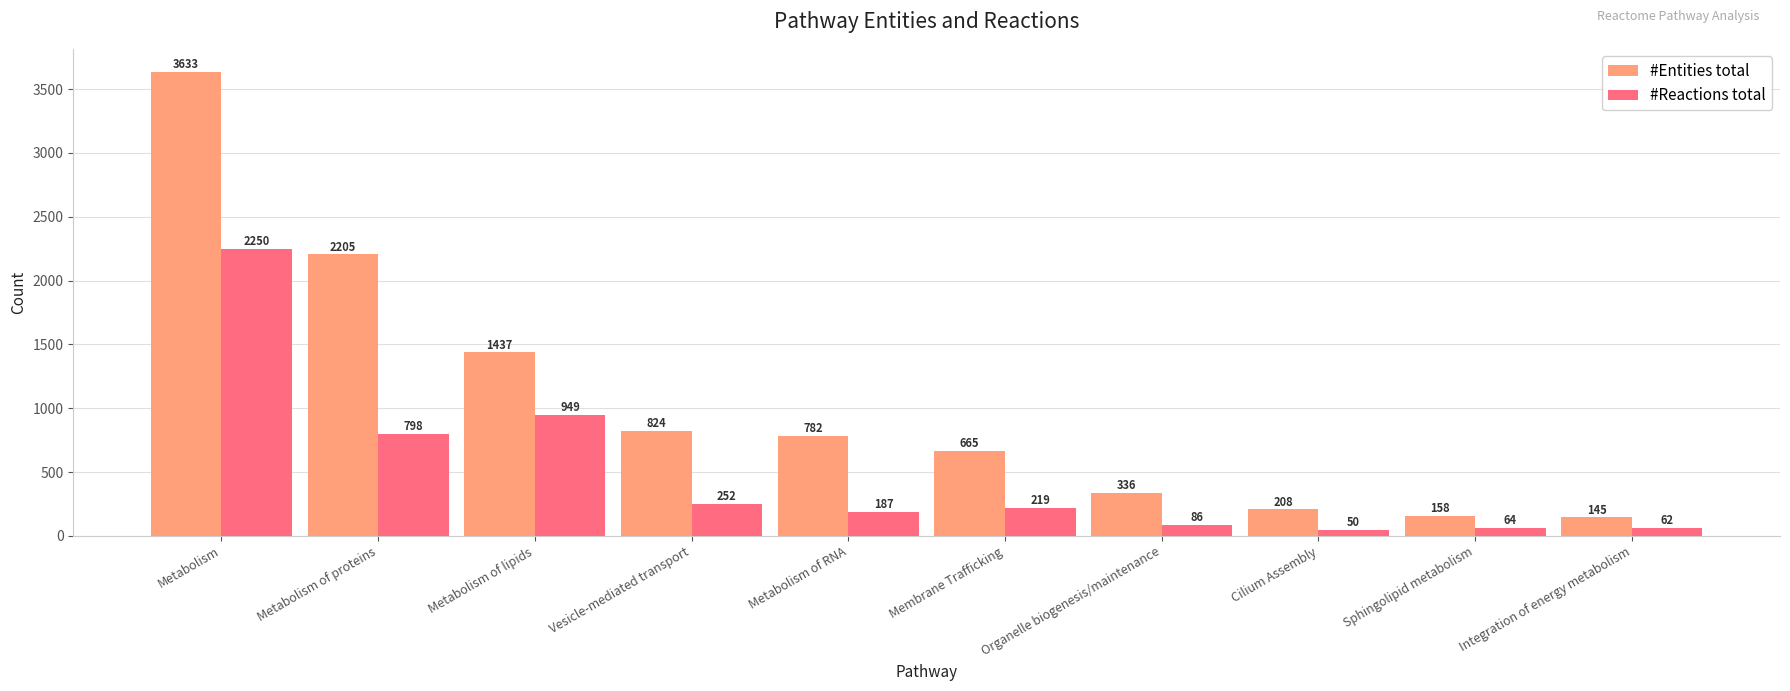

Reading left to right, extract all data points from this chart.

#Entities total: 3633	2205	1437	824	782	665	336	208	158	145
#Reactions total: 2250	798	949	252	187	219	86	50	64	62